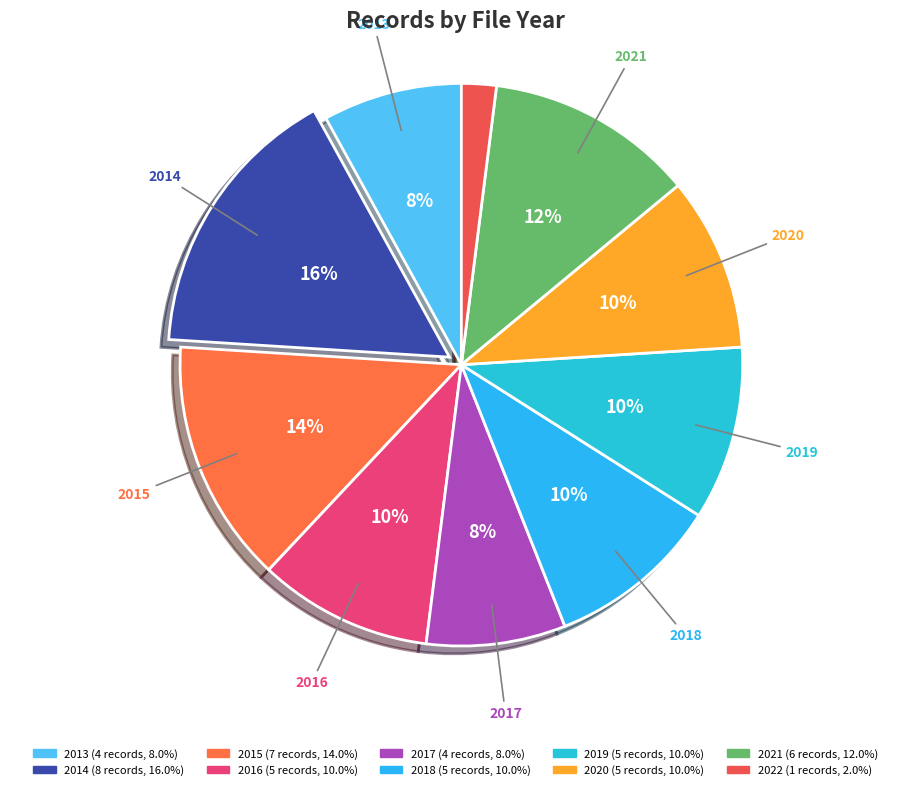

To the nearest percent, what is the average slice percentage?

10%